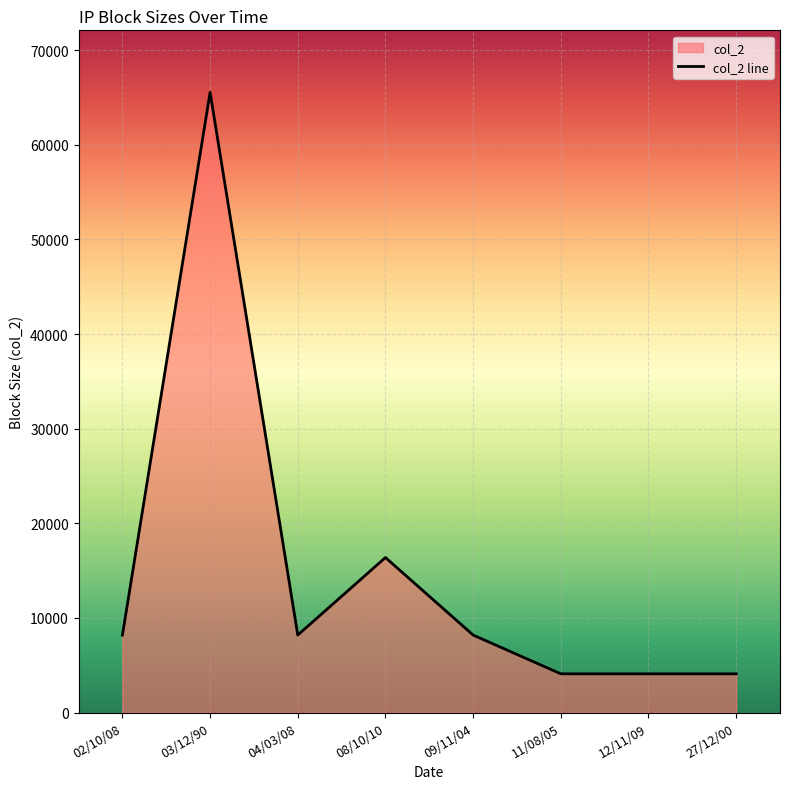

Which category has the lowest value across all series?

11/08/05